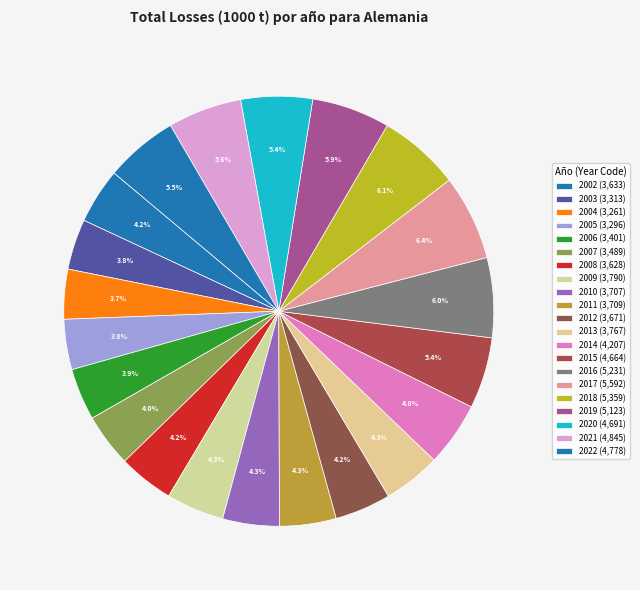

Count the number of slices in the pie.

21